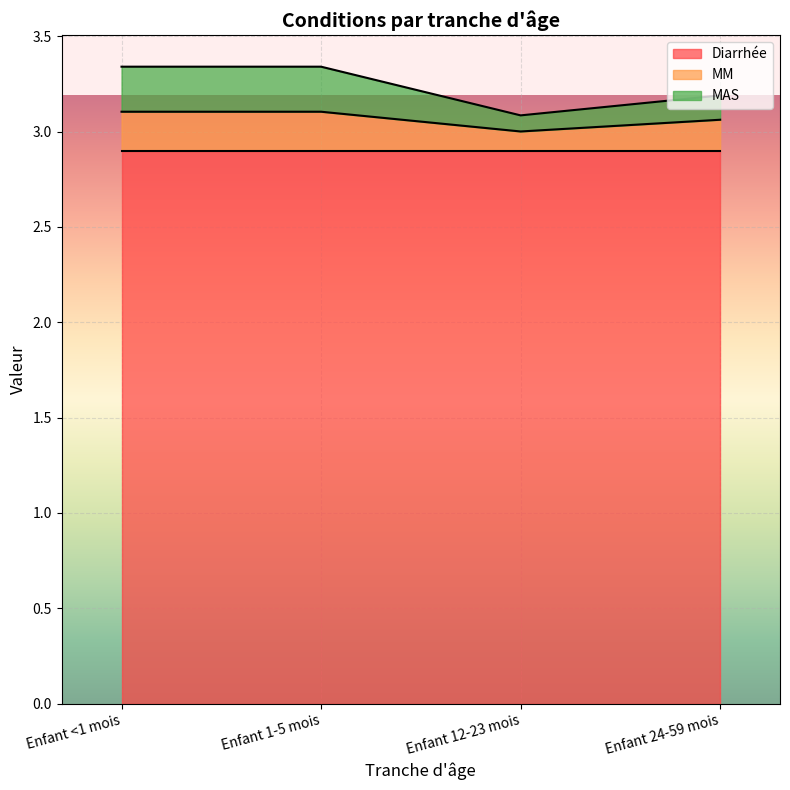

Which has a higher value, Enfant 12-23 mois or Enfant <1 mois?

Enfant <1 mois